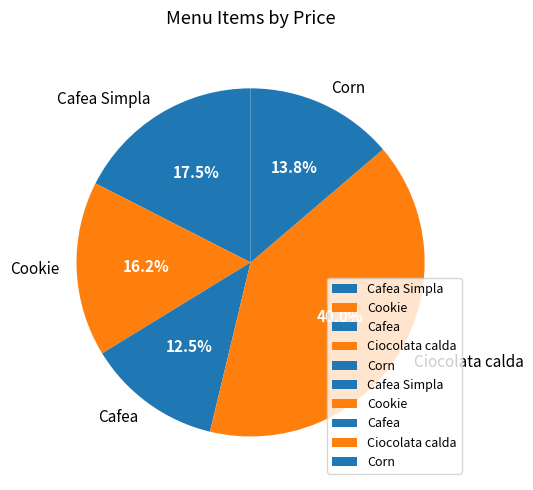

To the nearest percent, what is the combined percentage of Corn and Cafea?

26%